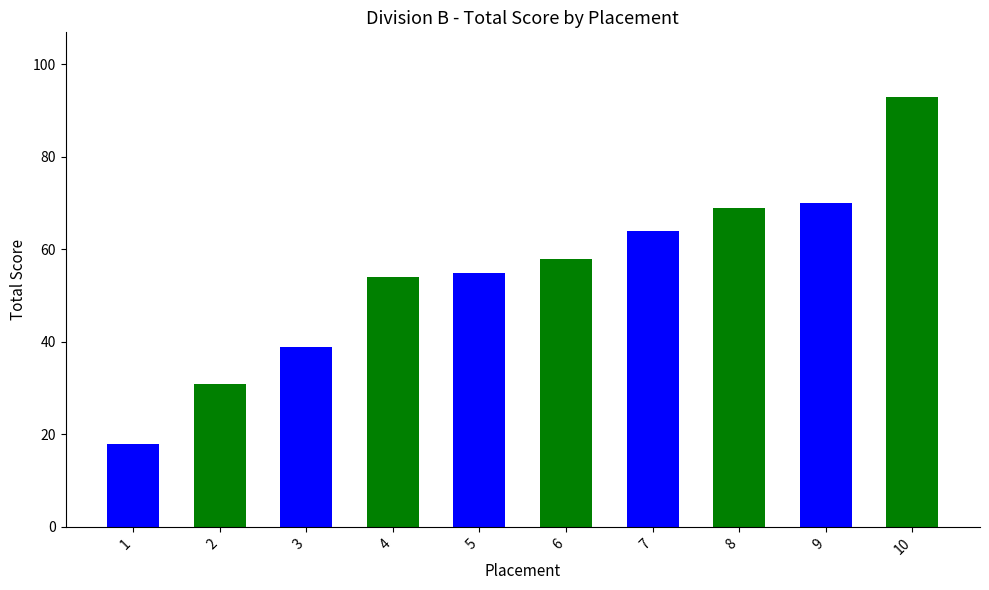

What is the value of the 3rd bar from the left?

39